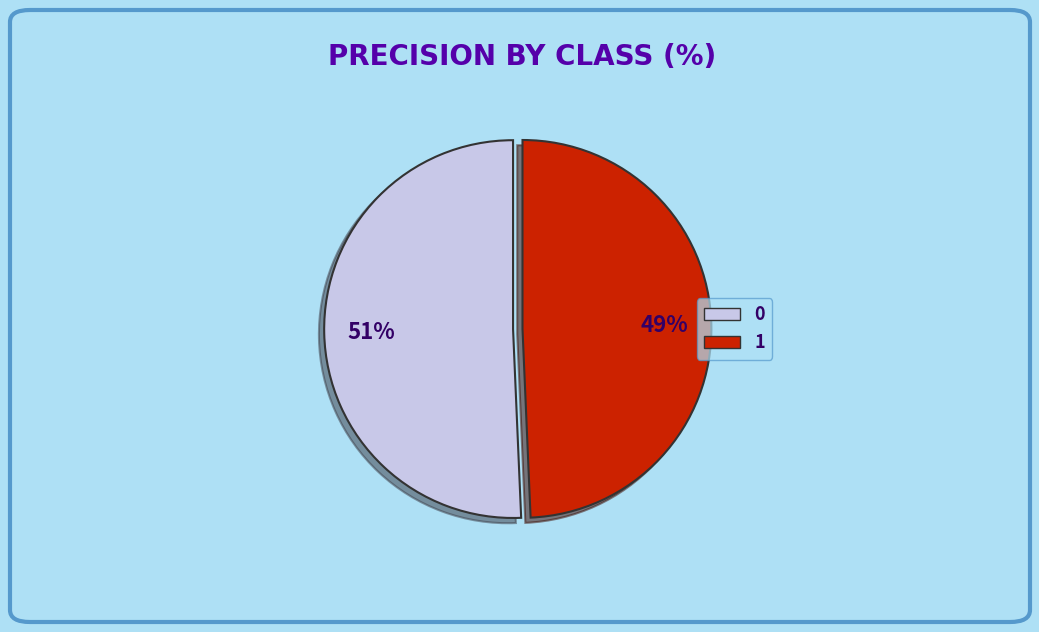

Count the number of slices in the pie.

2